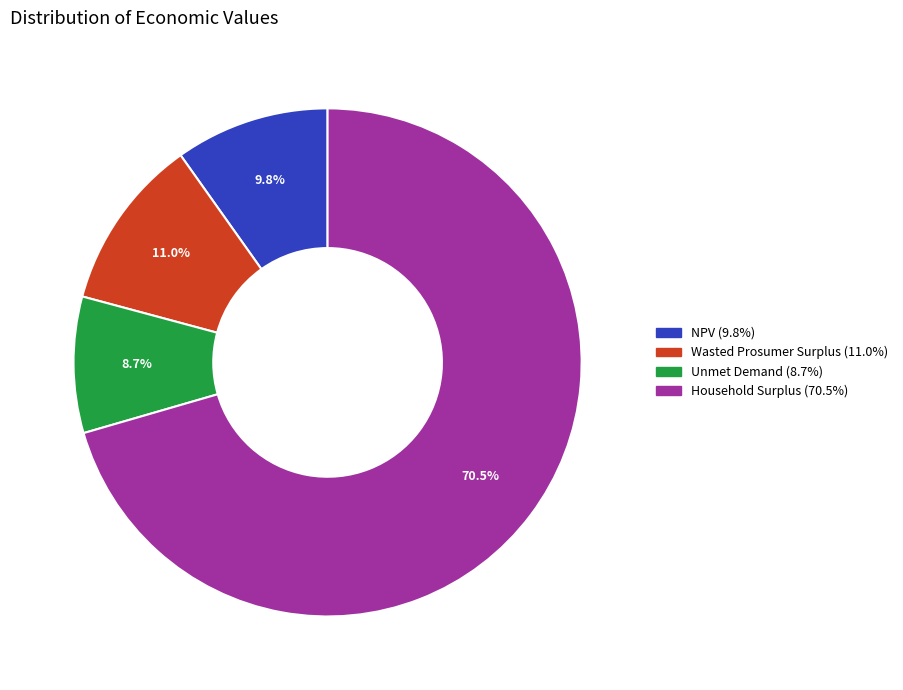

What is the smallest slice in the pie chart?

Unmet Demand